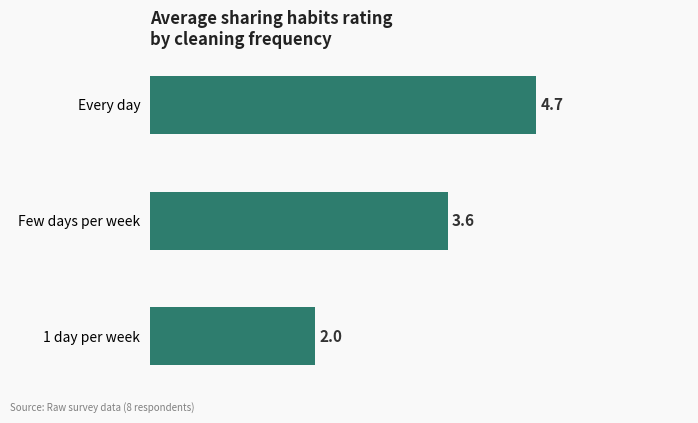

What is the maximum value shown in the chart?

4.7